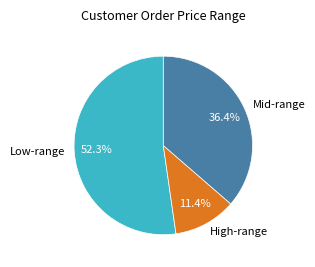

Which has a higher value, Low-range or Mid-range?

Low-range